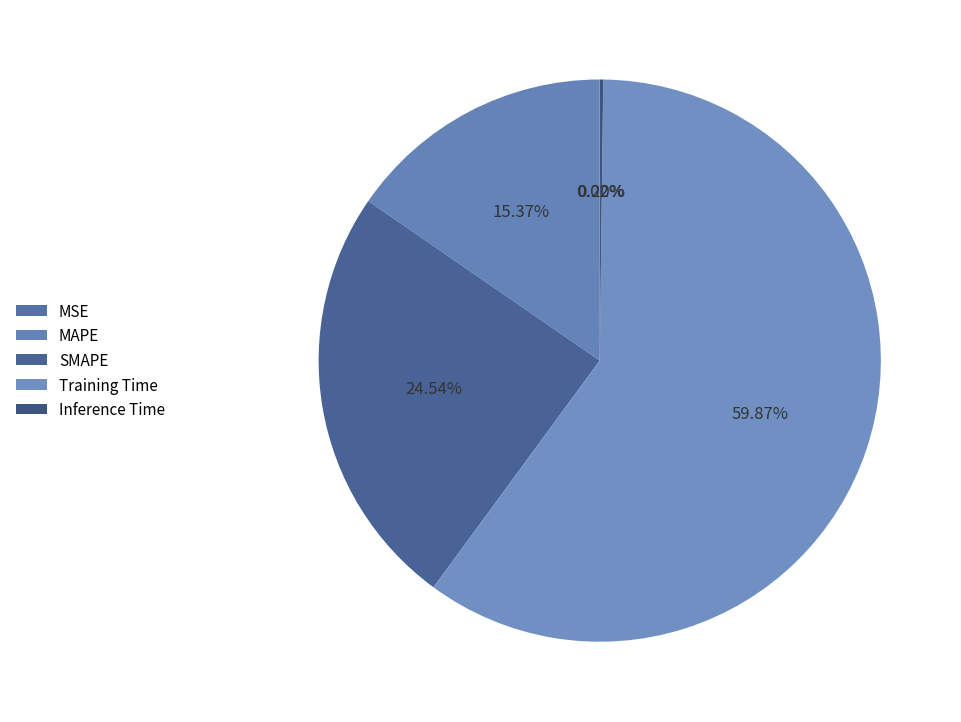

To the nearest percent, what is the difference between the SMAPE and Inference Time slice percentages?

24%